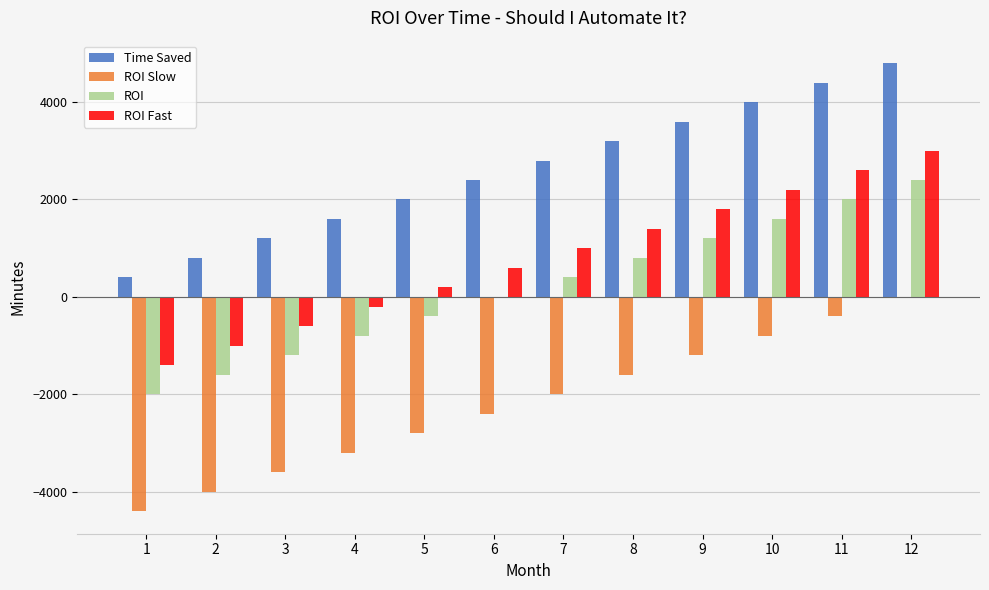

What is the maximum value shown in the chart?

4800